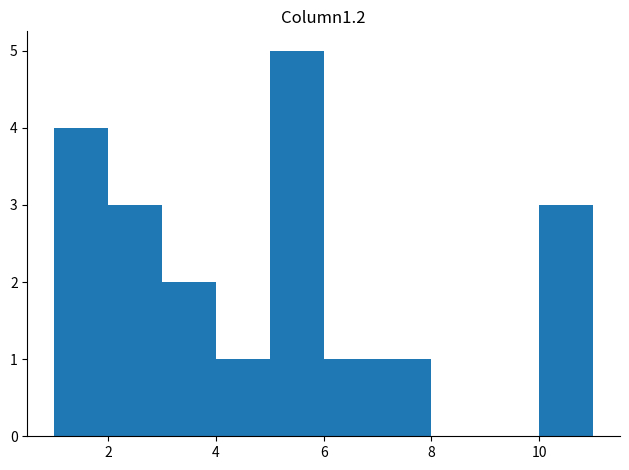

Reading left to right, list every bar in this chart as the range it spans on the x-axis followed by its height. The values are not printed on the chart, so give them approximately, as read against the axis.

1 to 2: 4
2 to 3: 3
3 to 4: 2
4 to 5: 1
5 to 6: 5
6 to 7: 1
7 to 8: 1
8 to 9: 0
9 to 10: 0
10 to 11: 3